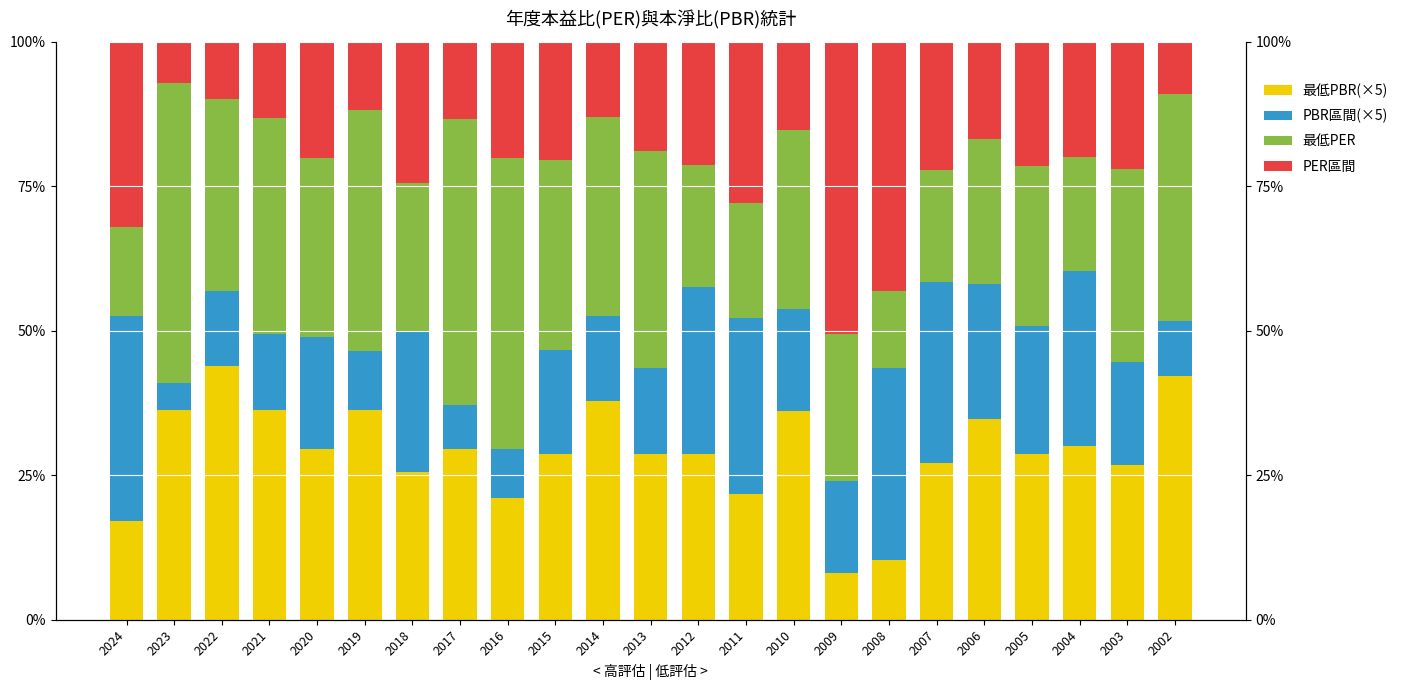

At which category is the sum across all series the highest?

2019